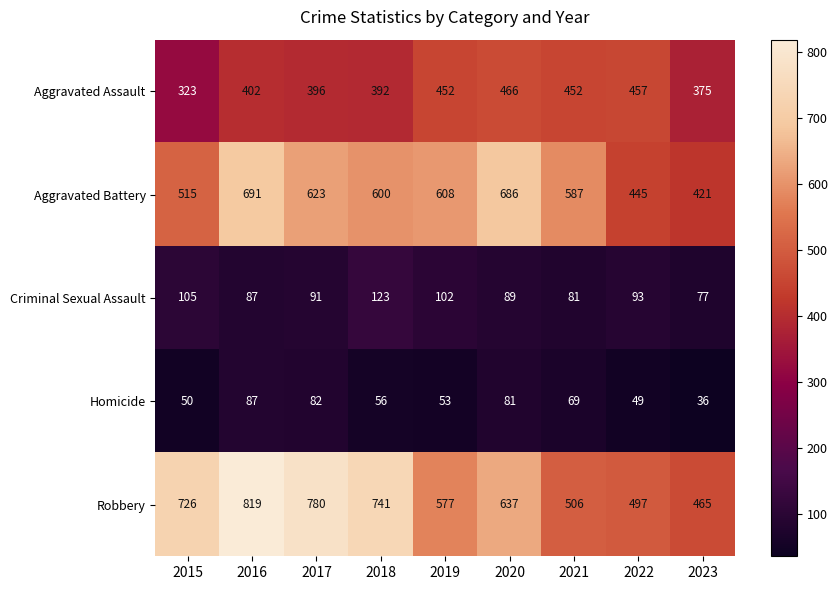

What is the spread (max minus min) of values at 2023?

429